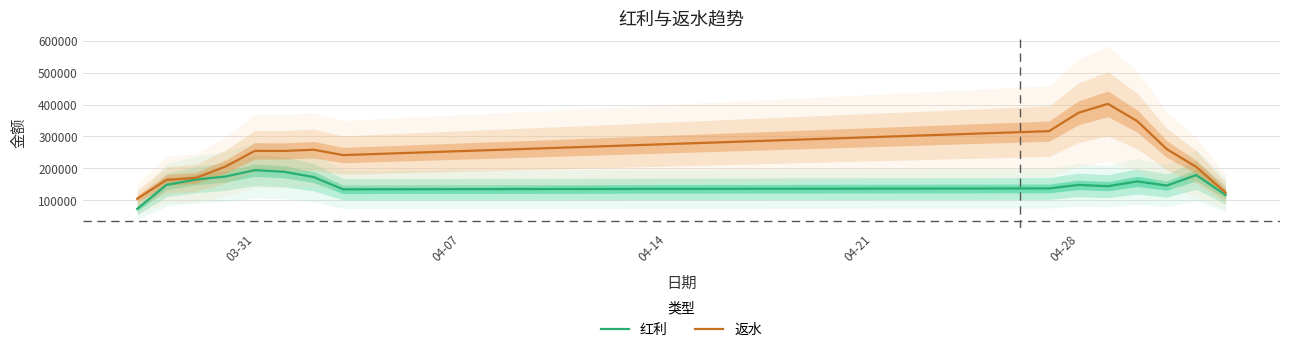

What is the difference between the maximum and minimum values in the 红利 series?

121597.9